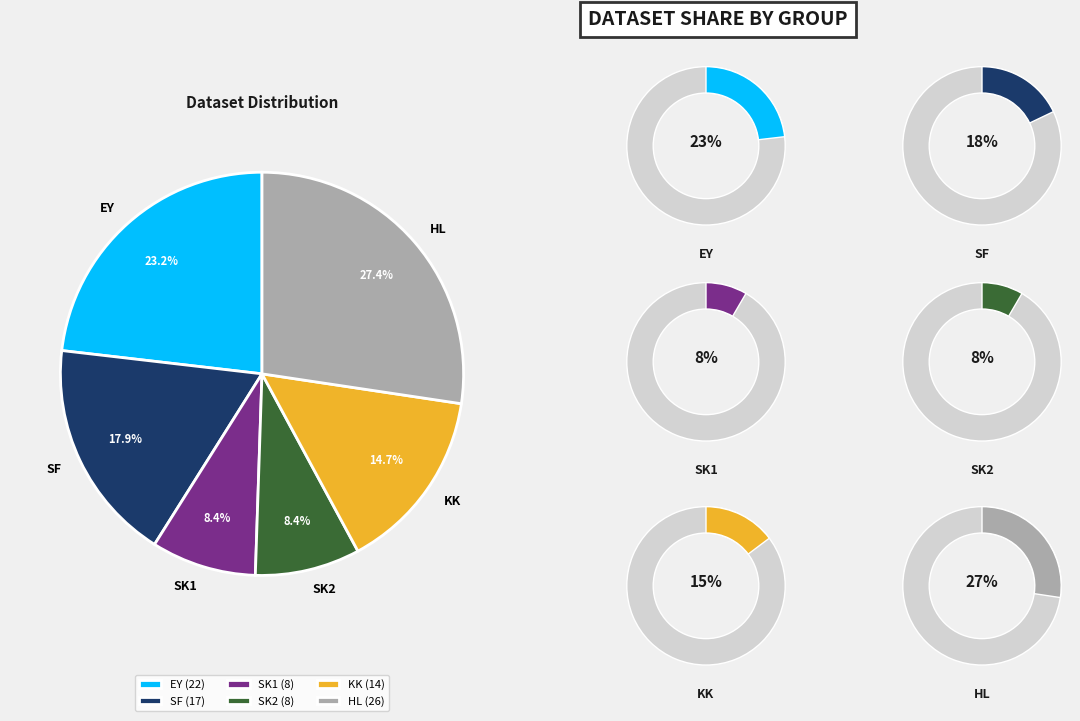

True or false: EY accounts for 28% of the total.

False